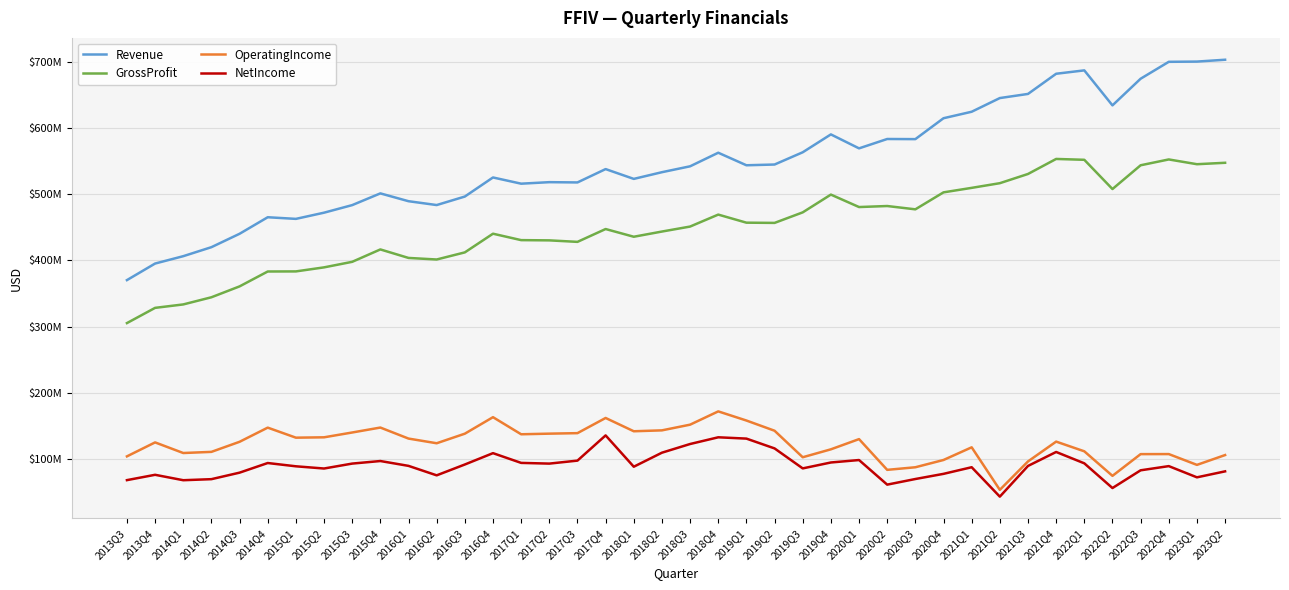

True or false: OperatingIncome and NetIncome intersect in this chart.

False